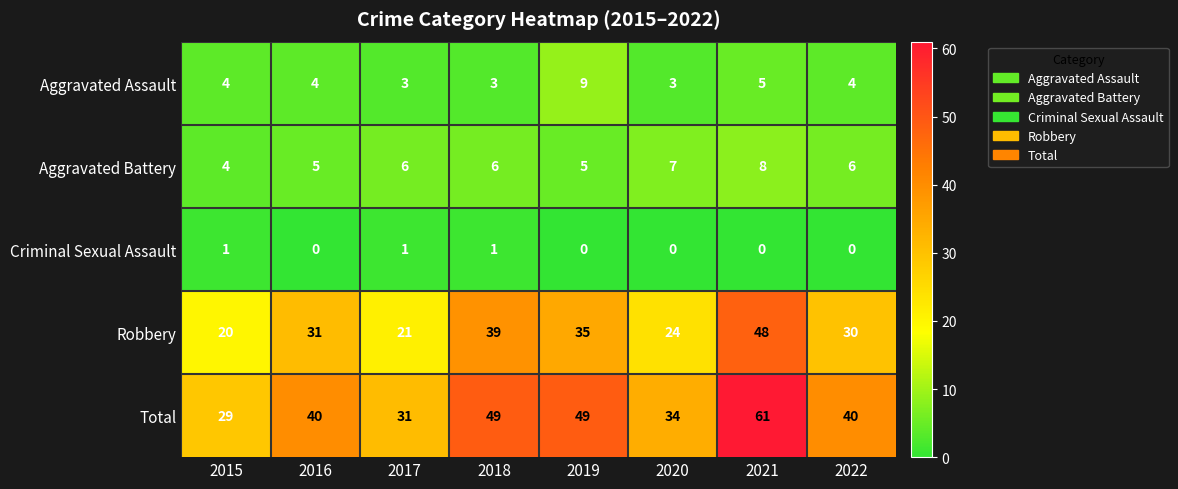

Count the Robbery values in the range 24 to 39.

5